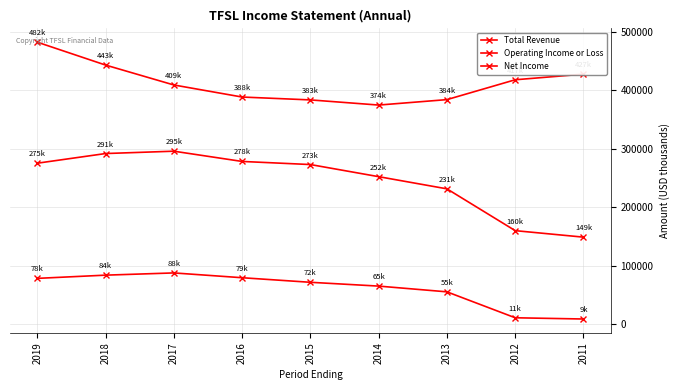

What is the minimum value shown in the chart?

9300